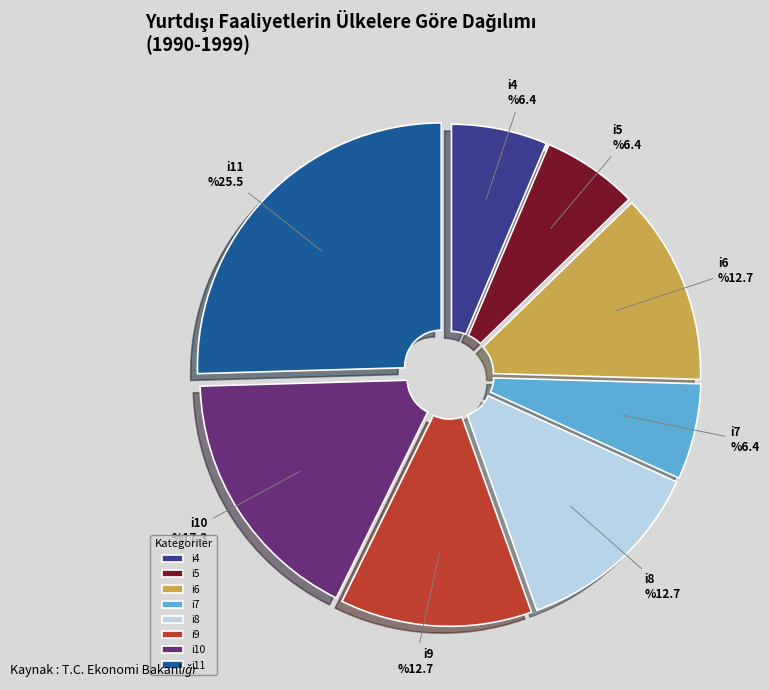

The i8 slice represents 13% of the pie. True or false?

True